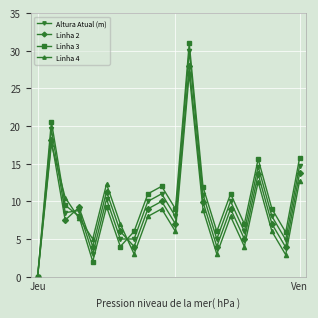

Which series has the largest range (max minus min)?

Linha 3